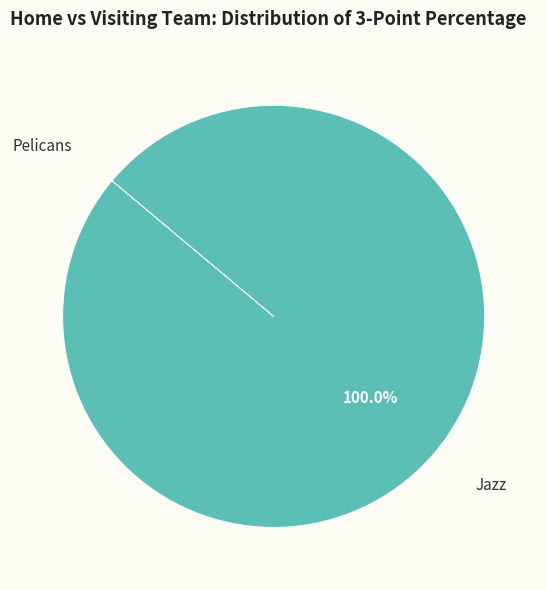

What is the majority slice?

Jazz